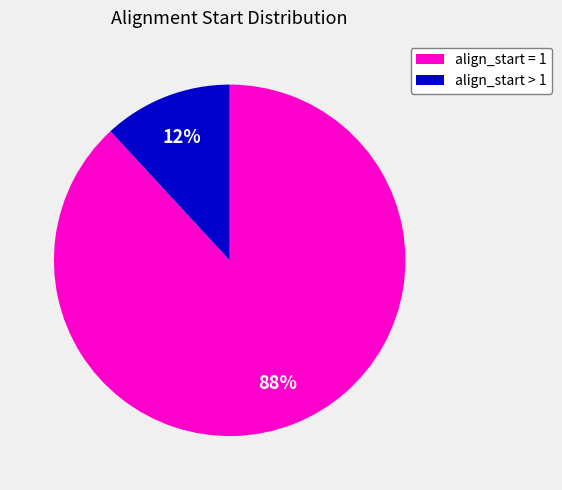

Is there any slice that represents more than half of the pie?

Yes